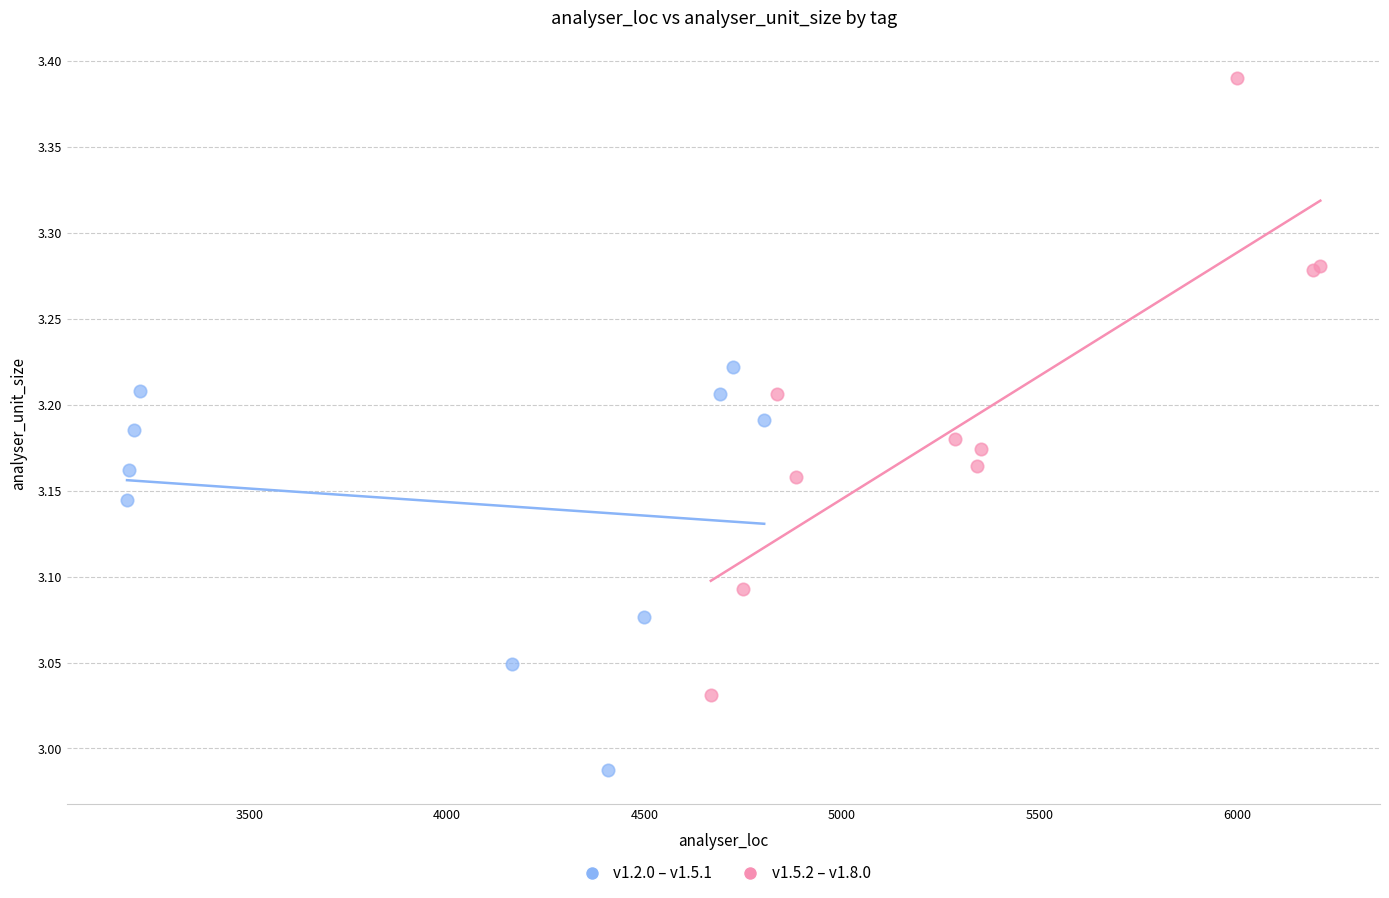

Which series contains the lowest Y value?

v1.2.0 – v1.5.1